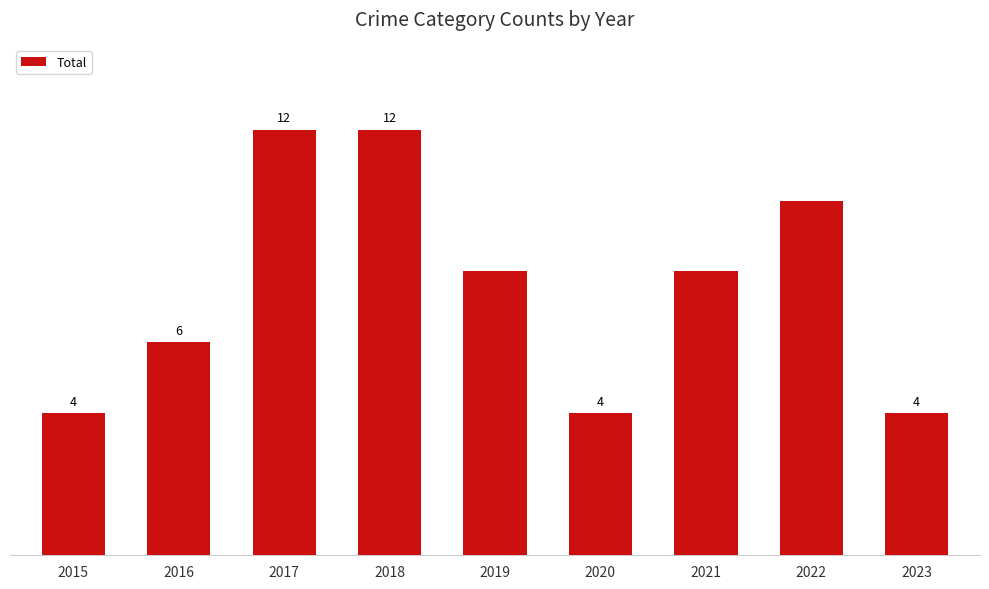

Does the chart contain stacked bars?

No